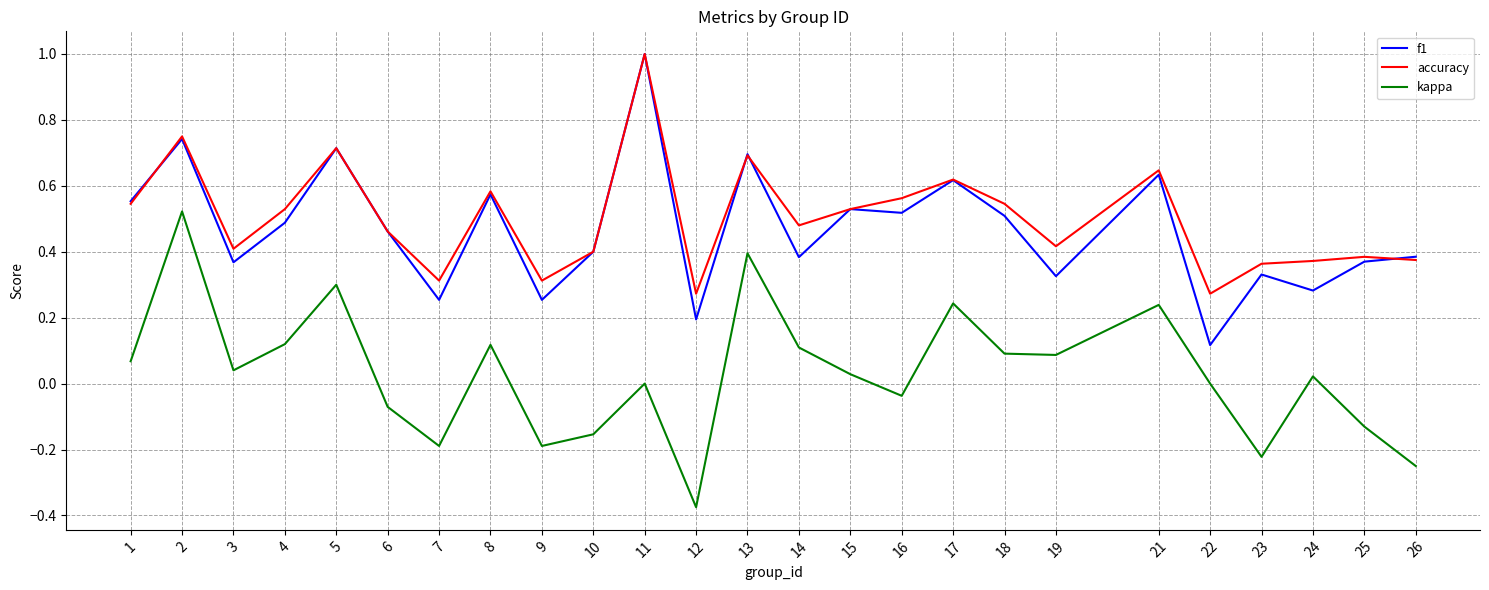

Which category has the lowest value across all series?

12